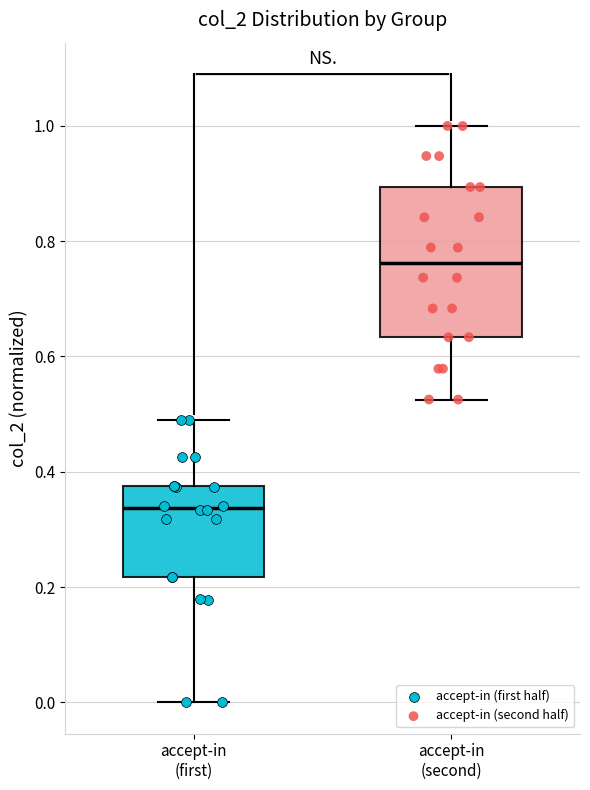

Reading left to right, read every box against the y-axis: the position of its median line, the range the box covers, and the ends of its whiskers. The values are not printed on the chart, so give them approximately, as read against the axis.

accept-in (first): median 0.34, box 0.22 to 0.38, whiskers 0.00 to 0.50
accept-in (second): median 0.76, box 0.64 to 0.90, whiskers 0.52 to 1.00